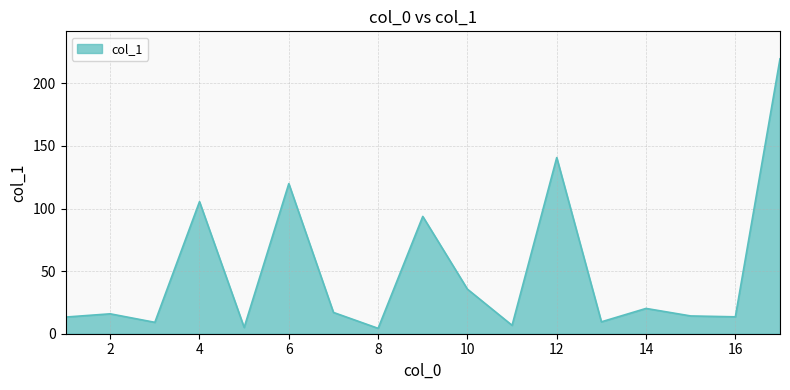

What is the greatest value displayed?

219.6